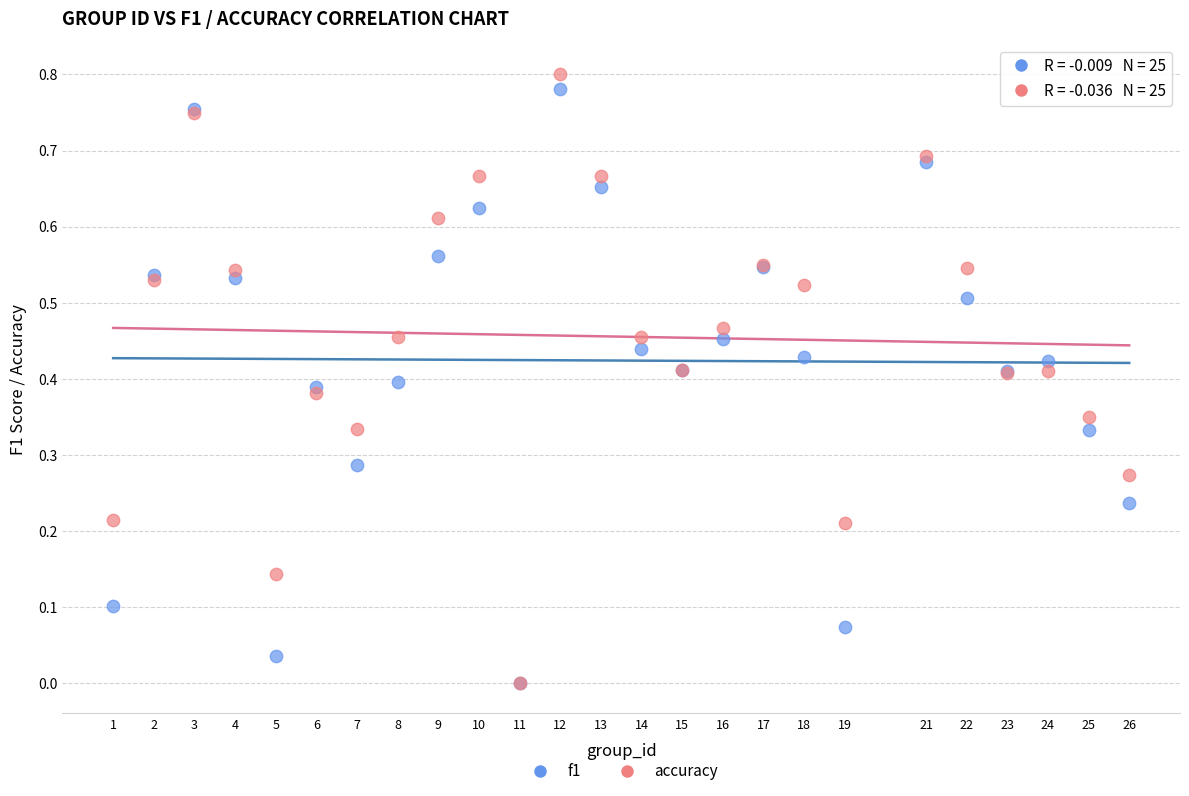

Which series has the widest spread of Y values?

accuracy